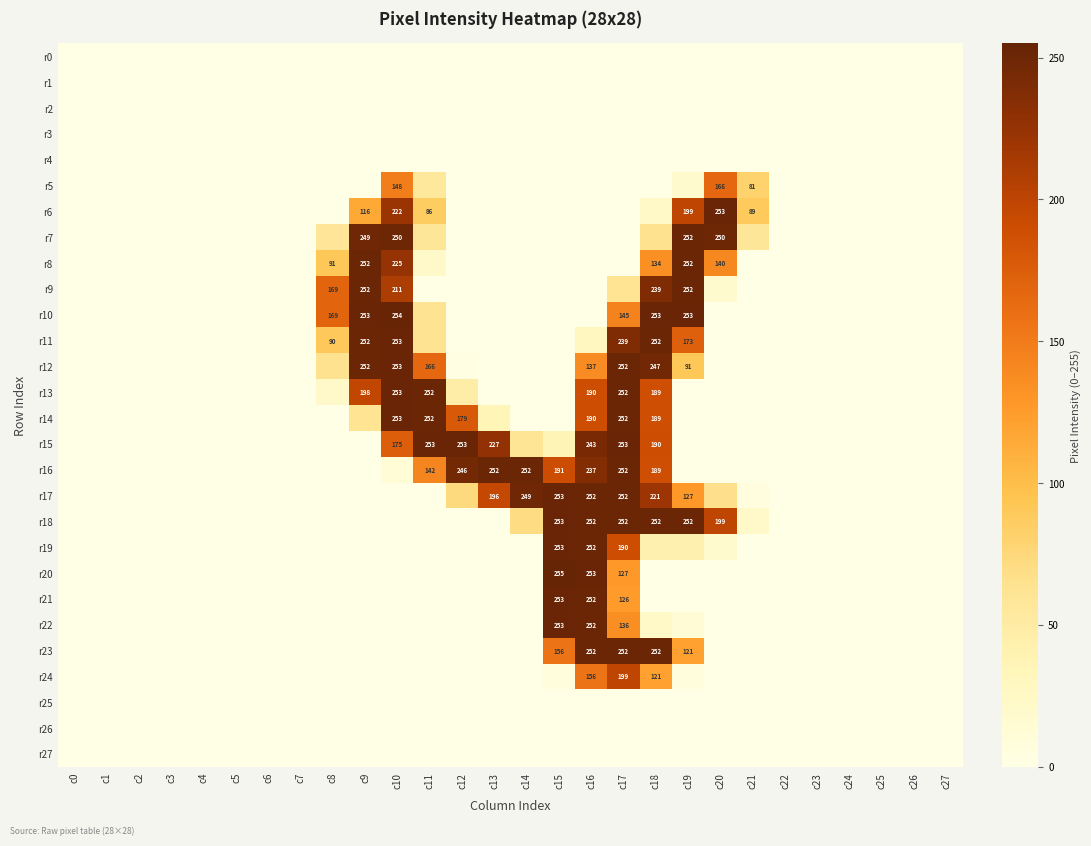

What is the sum of the r17 values at c15 and c19?

380